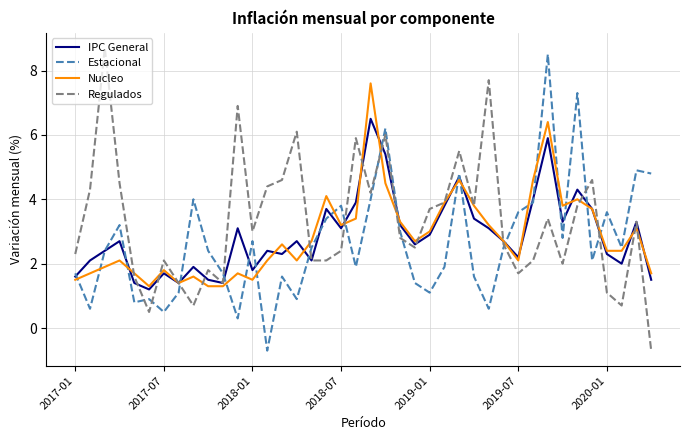

Reading left to right, extract all data points from this chart.

IPC General: 1.6	2.1	2.4	2.7	1.4	1.2	1.7	1.4	1.9	1.5	1.4	3.1	1.8	2.4	2.3	2.7	2.1	3.7	3.1	3.9	6.5	5.4	3.2	2.6	2.9	3.8	4.7	3.4	3.1	2.7	2.2	4.0	5.9	3.3	4.3	3.7	2.3	2.0	3.3	1.5
Estacional: 1.7	0.6	2.4	3.2	0.8	0.9	0.5	1.1	4.0	2.4	1.7	0.3	2.7	-0.7	1.6	0.9	2.5	3.4	3.8	1.9	4.0	6.2	3.0	1.4	1.1	1.9	4.8	1.6	0.6	2.5	3.6	3.9	8.5	2.8	7.3	2.1	3.6	2.5	4.9	4.8
Nucleo: 1.5	1.7	1.9	2.1	1.7	1.3	1.8	1.4	1.6	1.3	1.3	1.7	1.5	2.1	2.6	2.1	2.7	4.1	3.2	3.4	7.6	4.5	3.3	2.7	3.0	3.9	4.6	3.8	3.2	2.7	2.1	4.6	6.4	3.8	4.0	3.7	2.4	2.4	3.1	1.7
Regulados: 2.3	4.3	8.7	4.5	1.6	0.5	2.1	1.4	0.7	1.8	1.4	6.9	3.0	4.4	4.6	6.1	2.1	2.1	2.4	5.9	4.2	6.0	2.8	2.5	3.7	3.9	5.5	3.8	7.7	2.6	1.7	2.1	3.4	2.0	3.8	4.6	1.1	0.7	3.3	-0.7